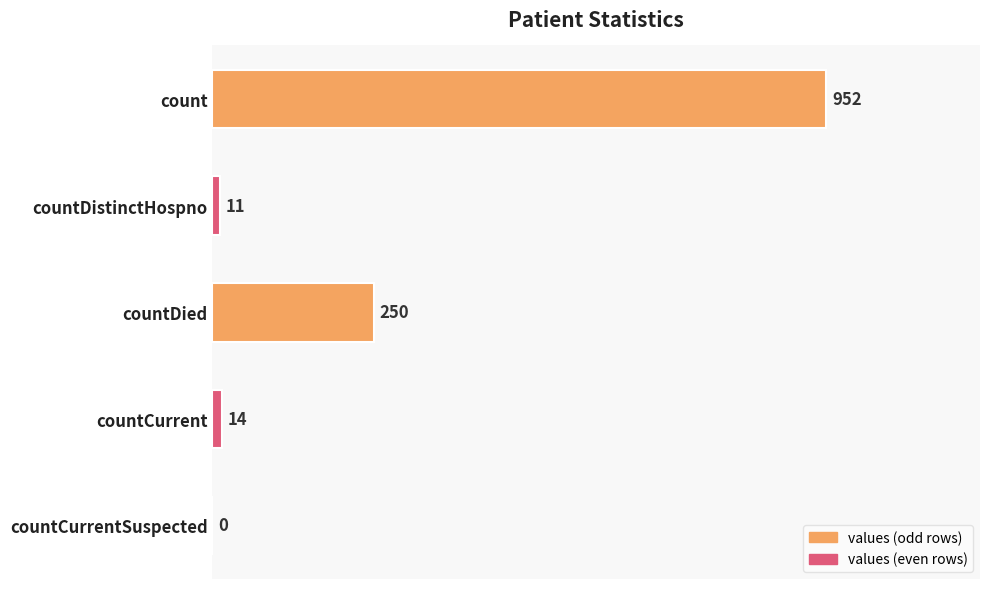

How many series are shown in this chart?

1